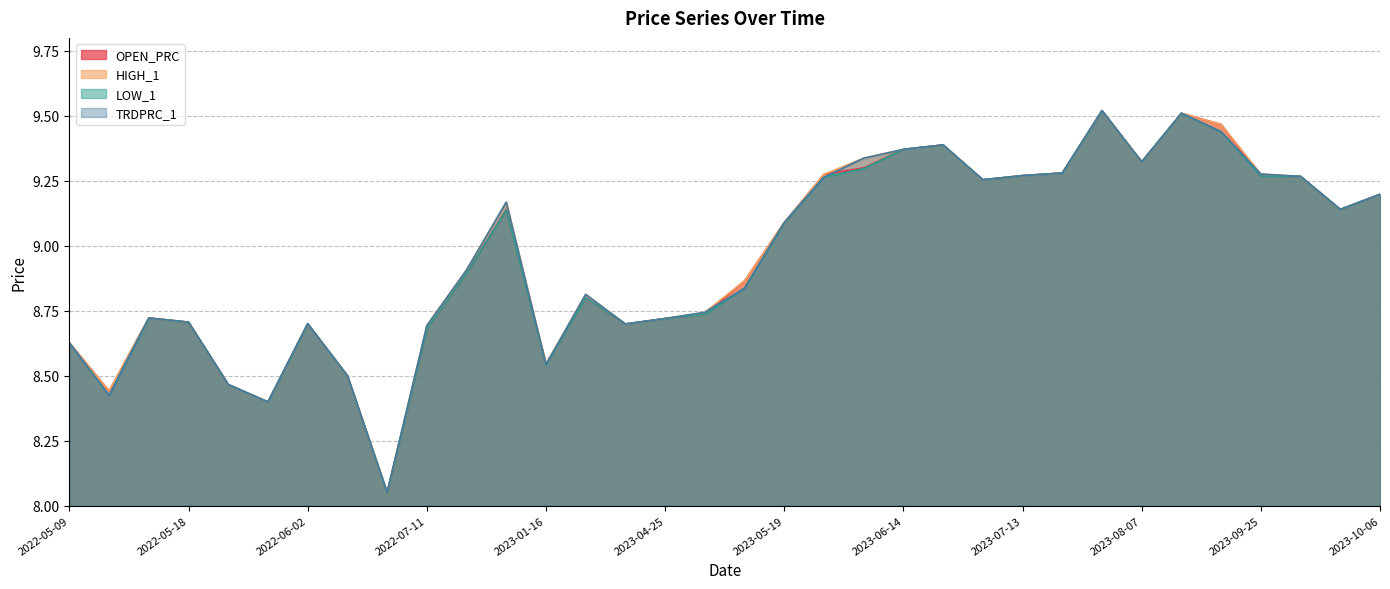

List the series in order of their peak value, highest first.

OPEN_PRC, HIGH_1, LOW_1, TRDPRC_1